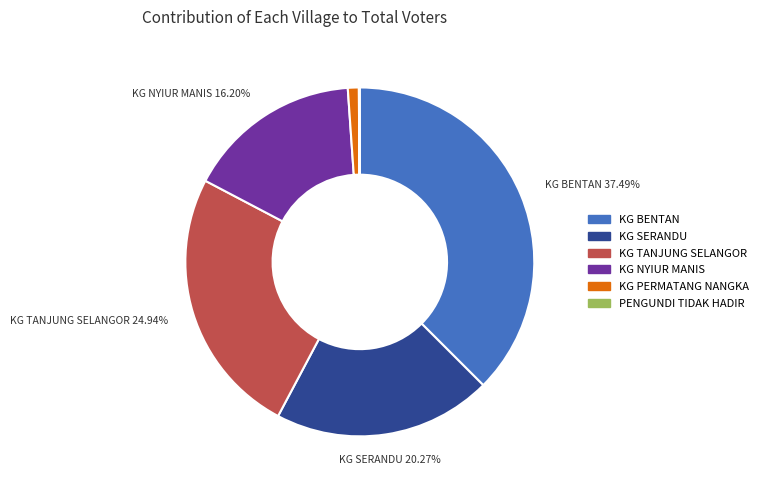

What percentage is the KG SERANDU slice, to the nearest percent?

20%